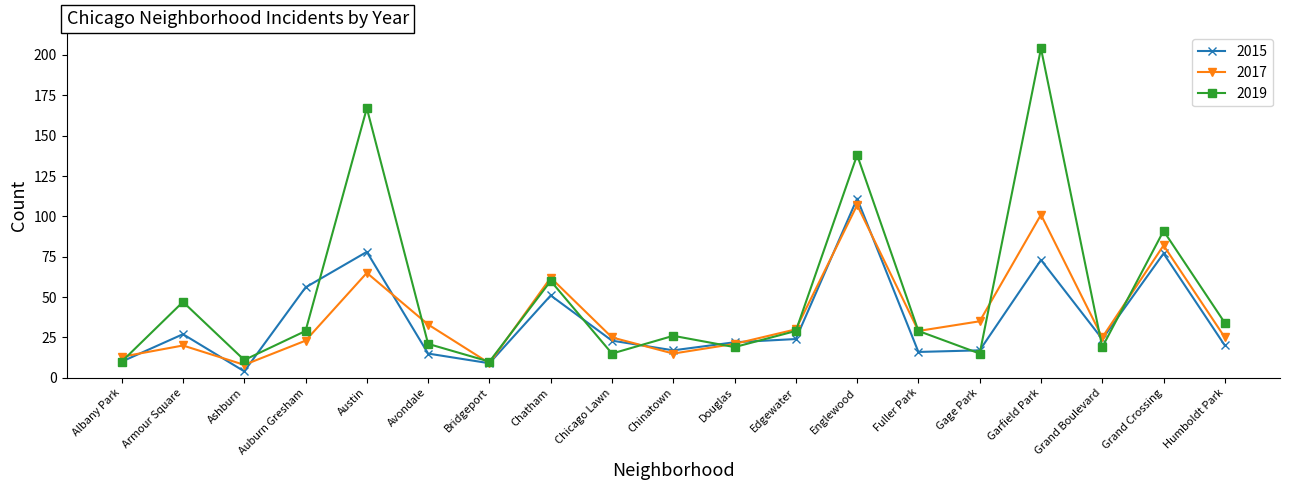

At which label does 2015 first exceed 23?

Armour Square